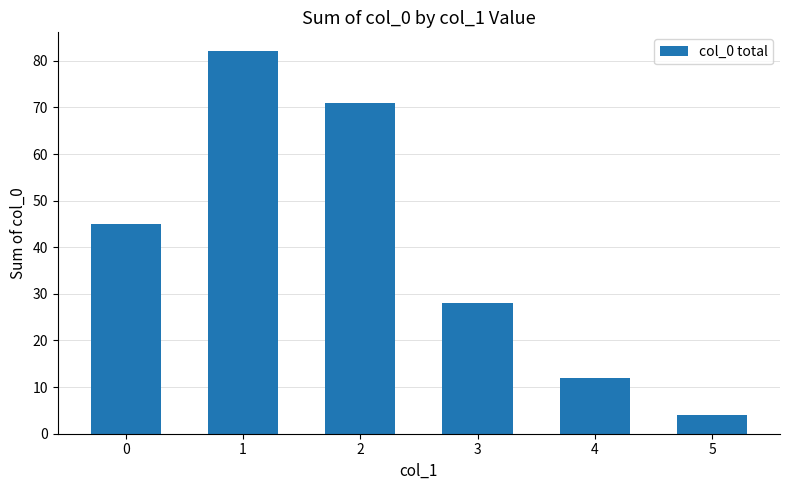

What is the average value?

40